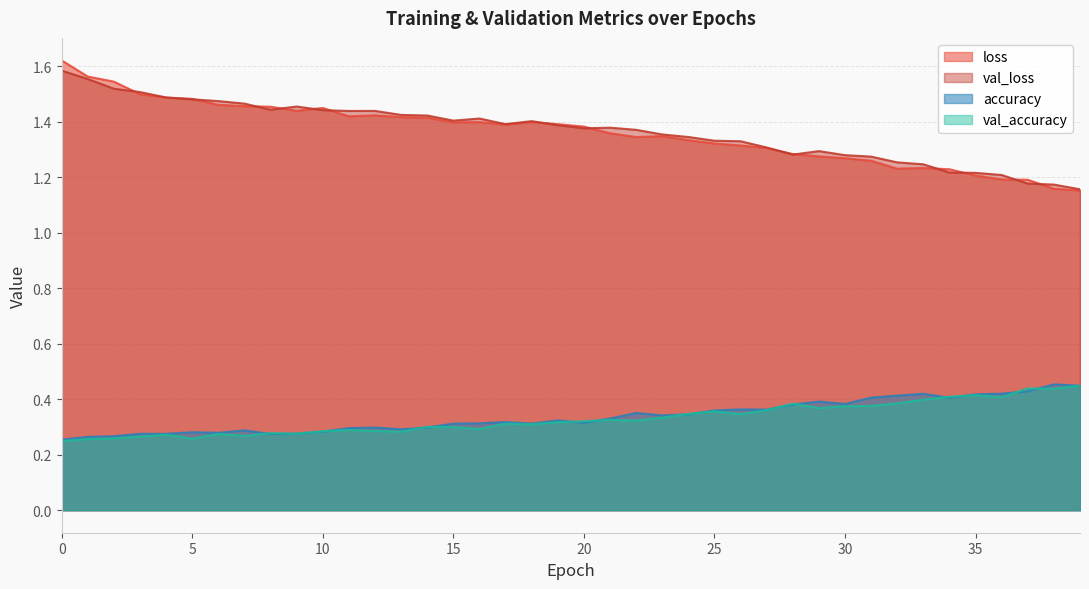

What is the maximum value for loss?

1.6